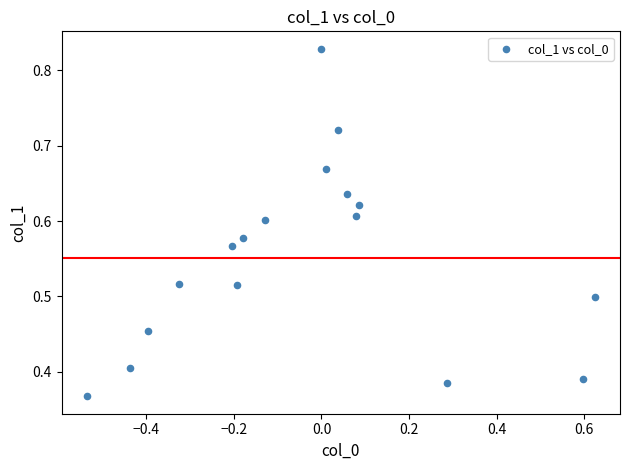

What is the range of X values (max minus min)?

1.2